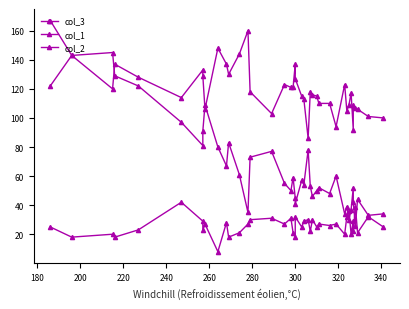

Reading left to right, extract all data points from this chart.

col_3: 122	143	145	129	122	97	81	91	109	80	67	83	61	35	73	77	55	50	59	45	41	57	54	78	53	46	50	52	48	60	34	39	30	37	52	42	26	44	33	34
col_1: 167	143	120	137	128	114	133	129	106	148	137	130	144	160	118	103	123	121	121	137	127	115	113	86	118	116	115	110	110	94	123	105	109	117	92	109	107	106	101	100
col_2: 25	18	20	18	23	42	29	23	27	8	28	18	21	27	30	31	27	31	21	18	32	25	29	30	22	30	25	27	26	27	20	32	36	20	29	22	39	21	32	25